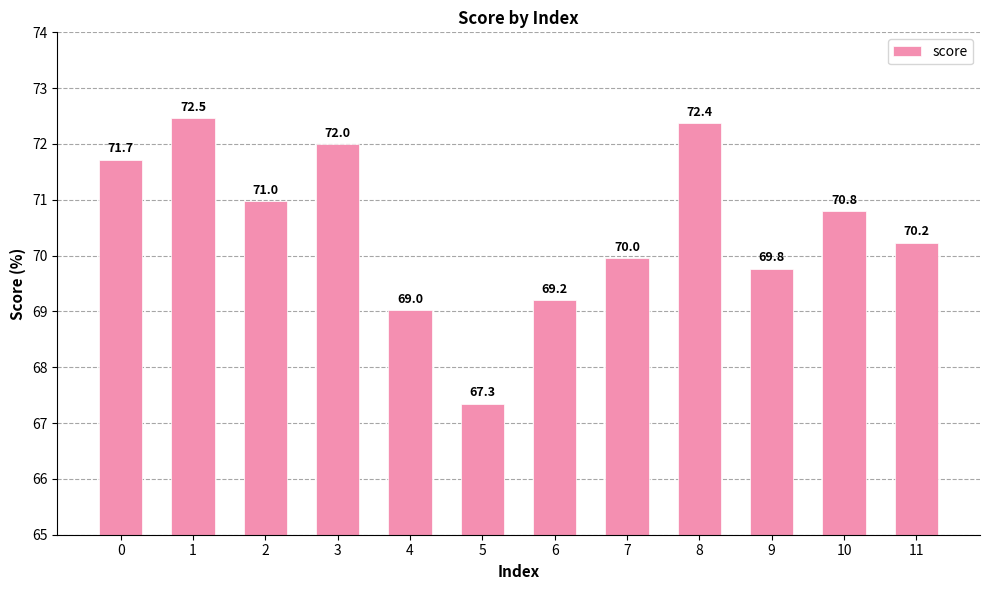

Where is the data nearest to the value 69?

4